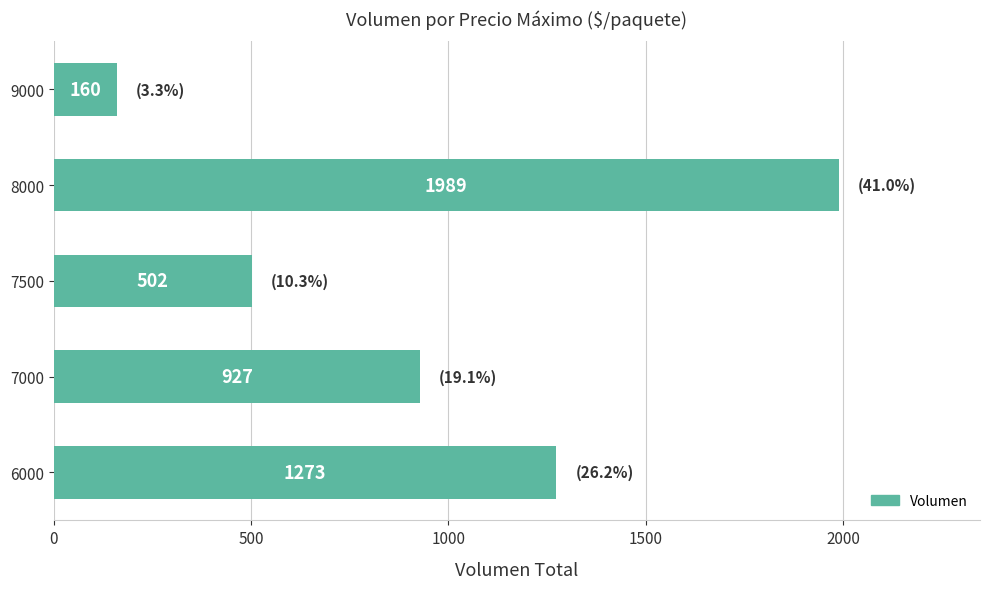

Count the values in the range 502 to 1273.

3